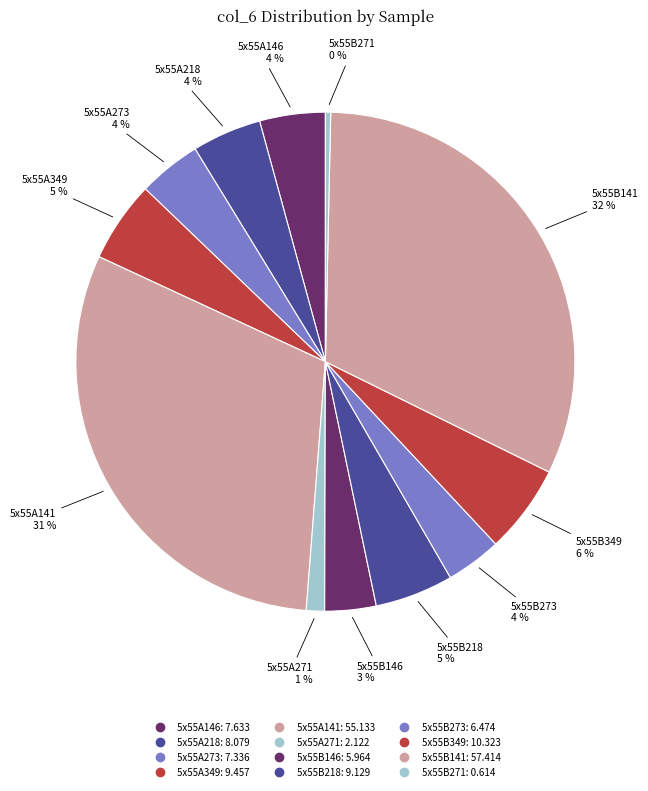

How many segments does this pie chart have?

12